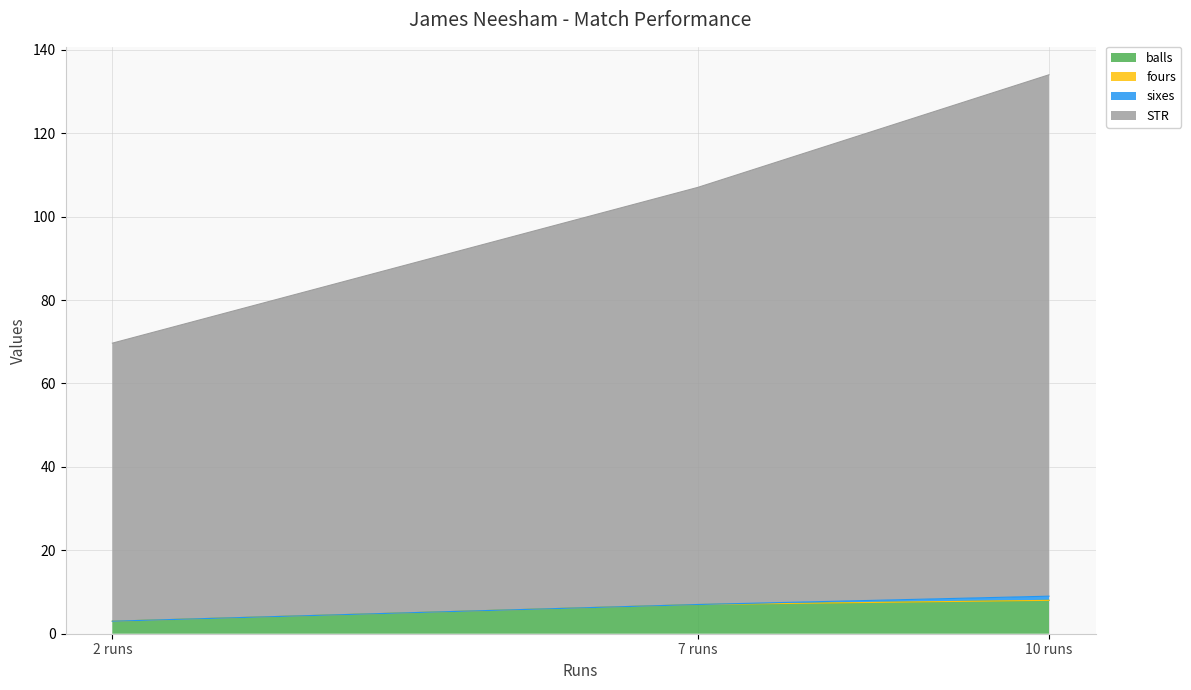

Which category has the lowest value in the balls series?

2 runs